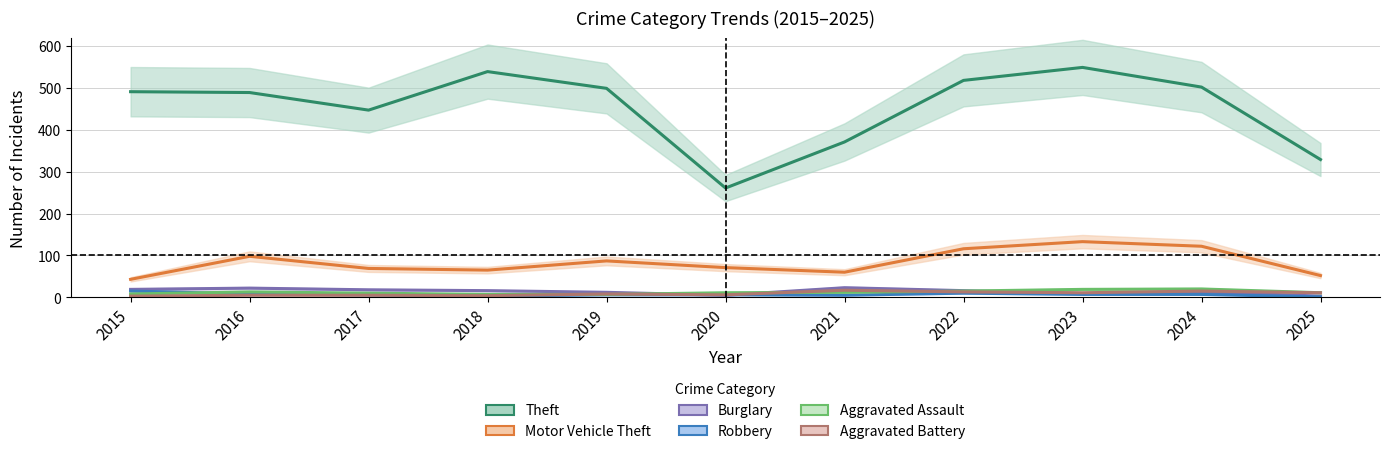

List the labels in order of Aggravated Battery value, smallest first.

2015, 2018, 2016, 2017, 2020, 2019, 2023, 2025, 2022, 2024, 2021